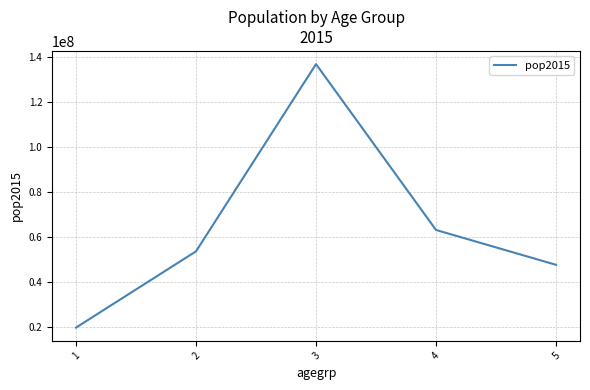

List the labels in order of value, largest first.

3, 4, 2, 5, 1